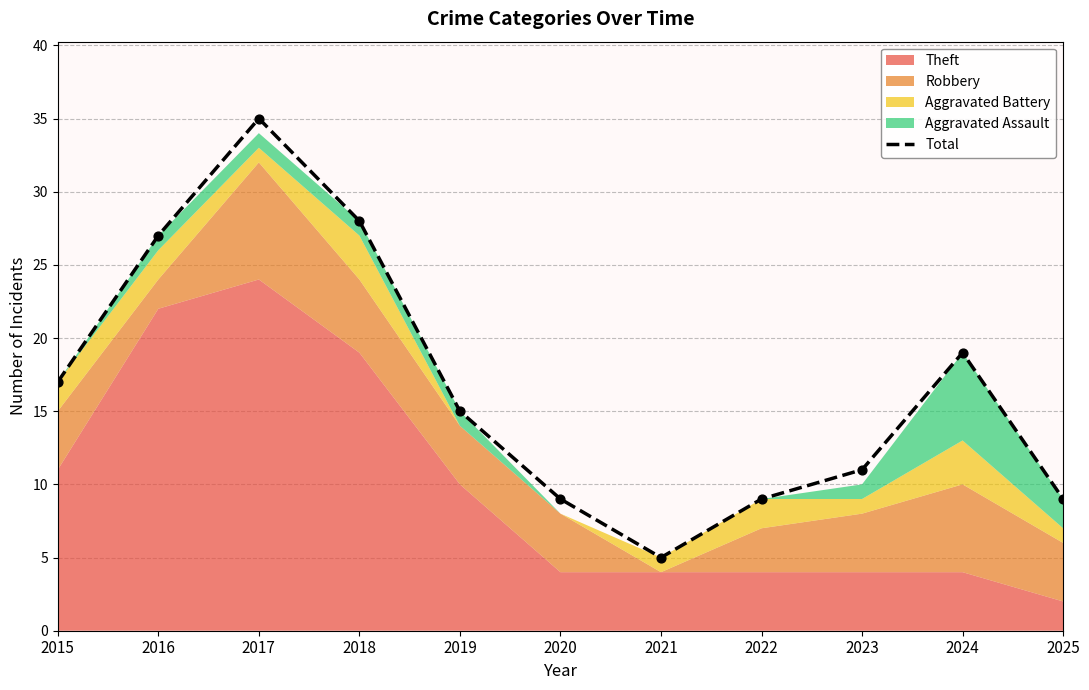

Approximately how many times larger is the value at 2024 compared to 2021?

3.8